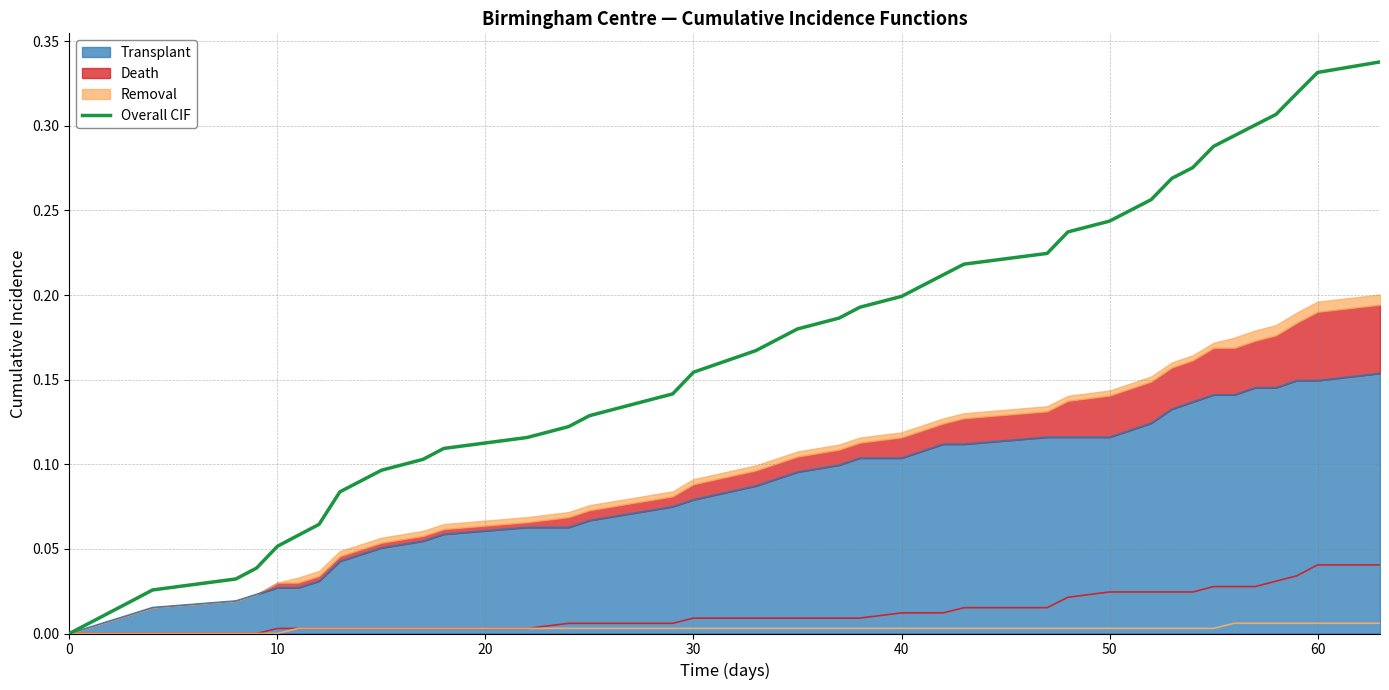

True or false: the data shows 0.2 at 30.

False